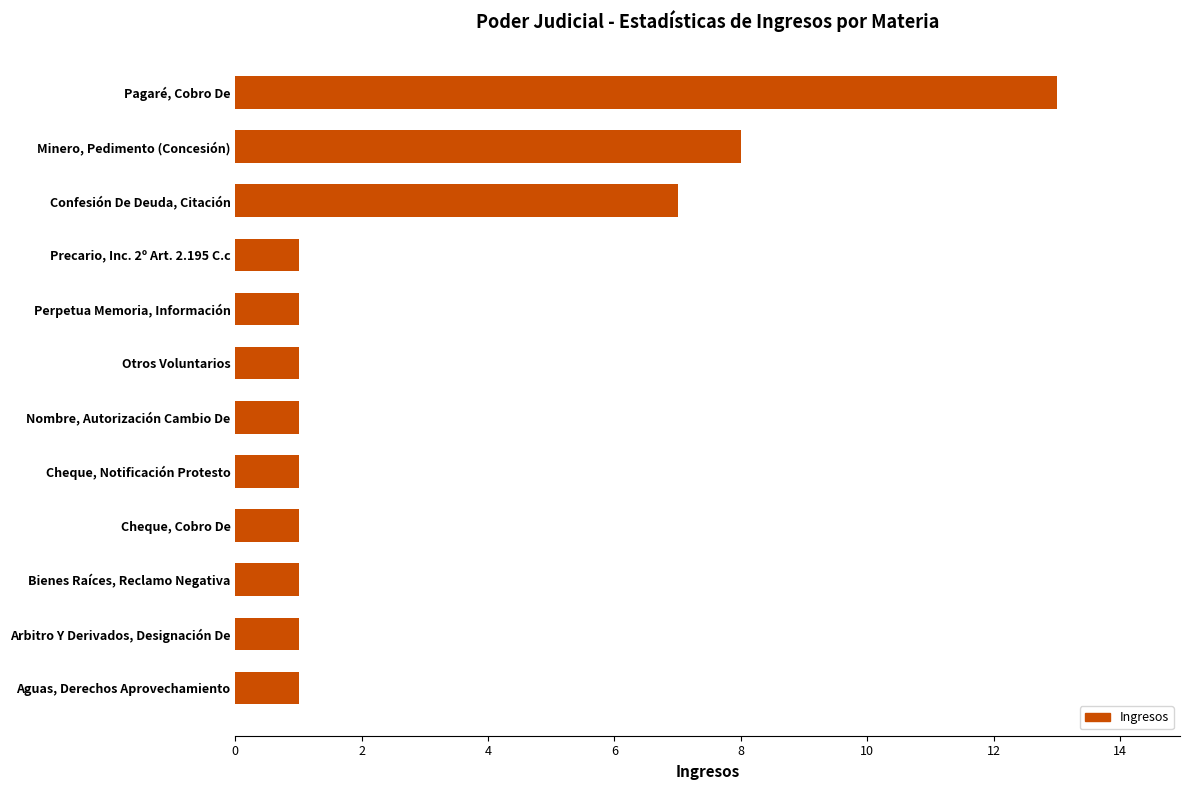

At which category does the chart reach its peak across all series?

Pagaré, Cobro De